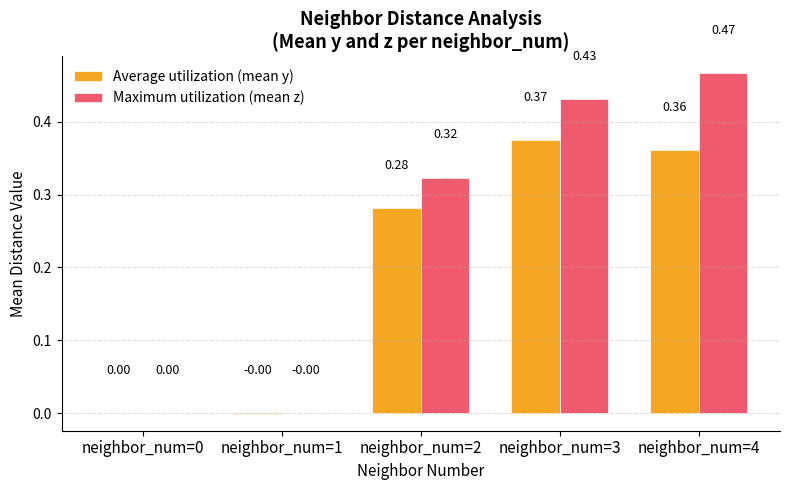

What is the sum of all Maximum utilization (mean z) values?

1.2